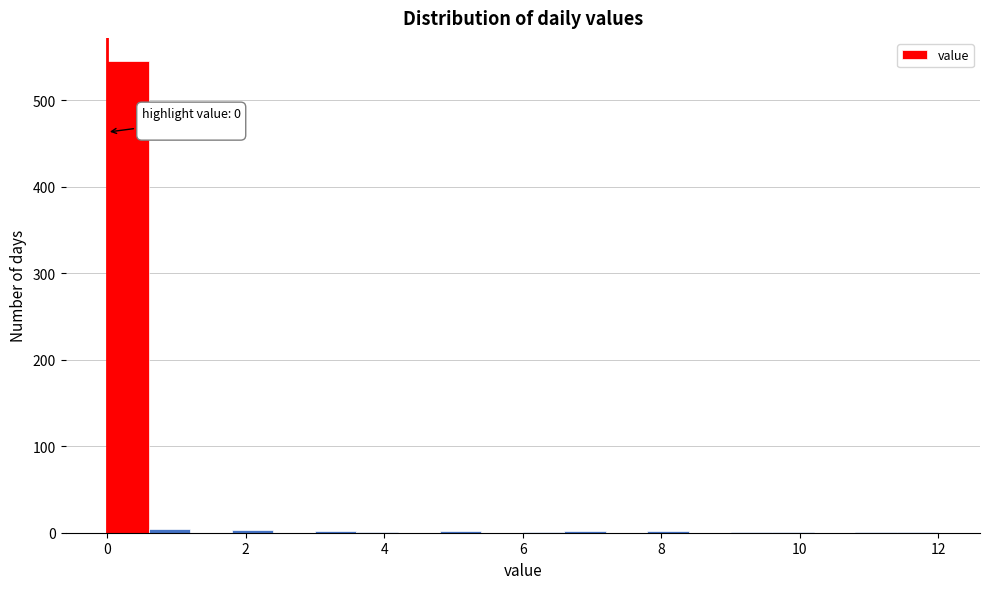

Around what value on the x-axis is the tallest bar? Give the approximate position of its centre, as read against the axis.

0.4